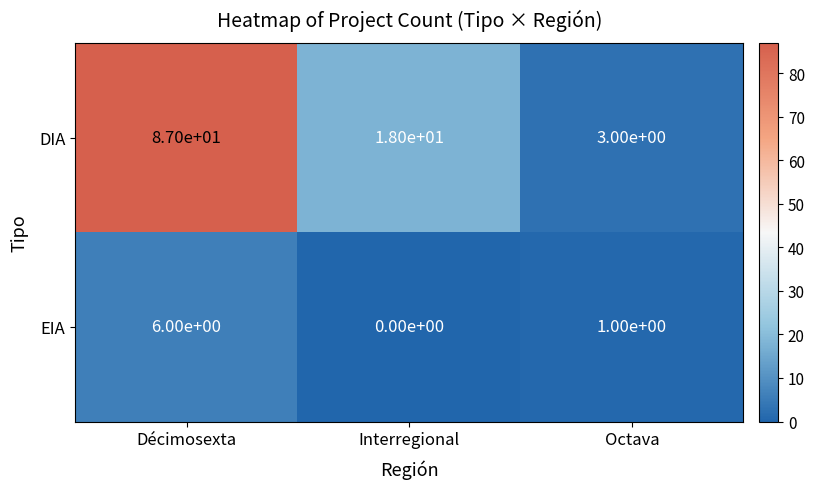

What is the difference between the EIA values at Décimosexta and Octava?

5